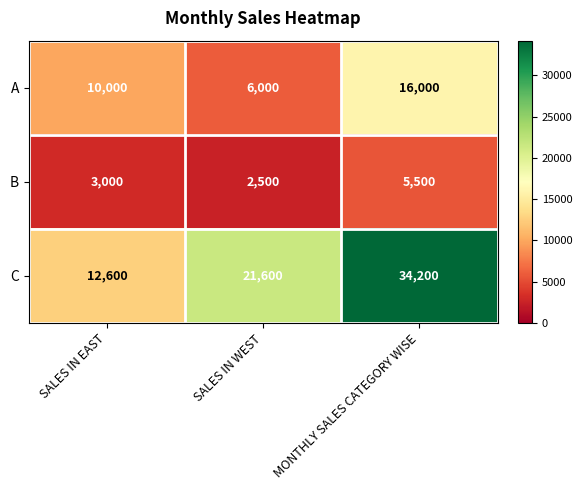

What is the difference between the second highest and minimum values in the A series?

4000